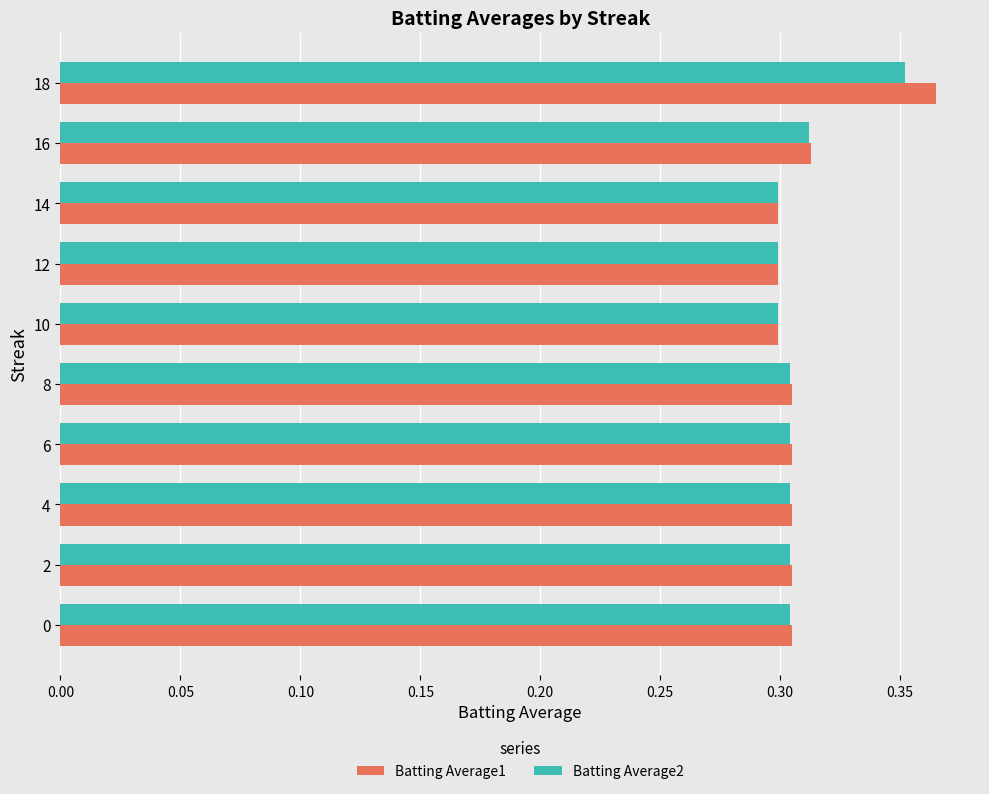

How many distinct data groups are displayed?

2